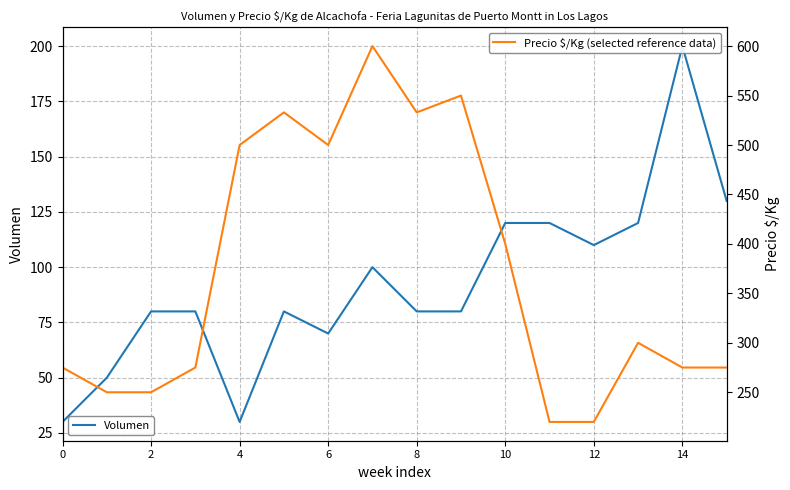

Read the Volumen value at 8.

80